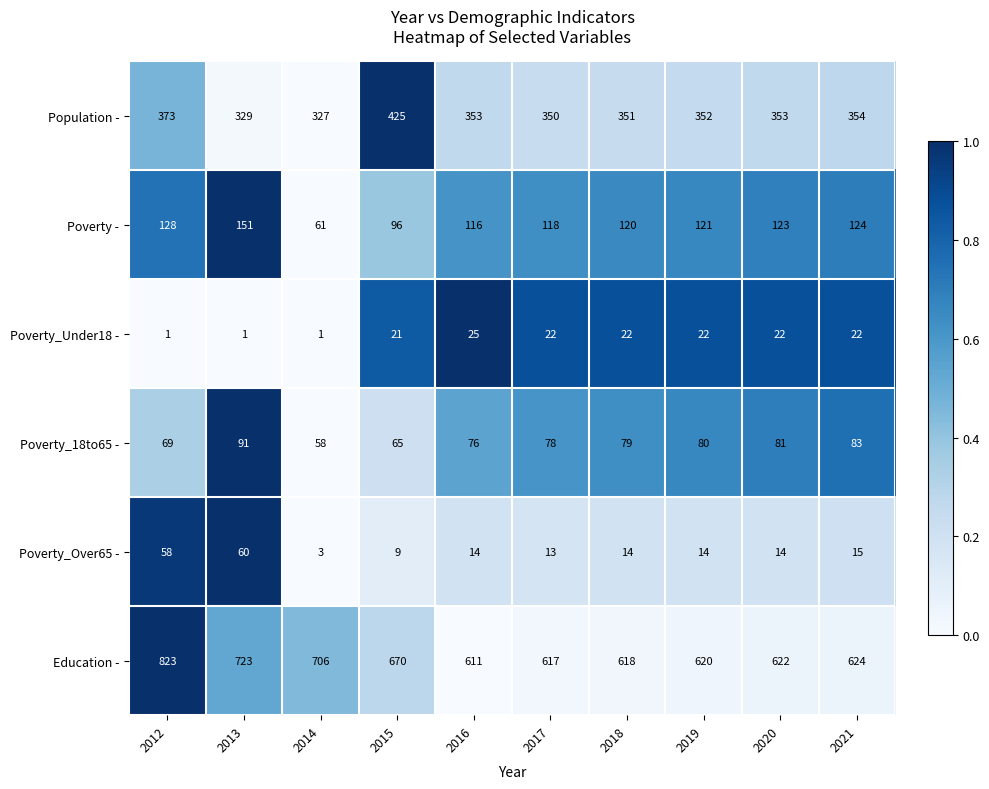

At which label does Poverty_18to65 - reach its minimum?

2014